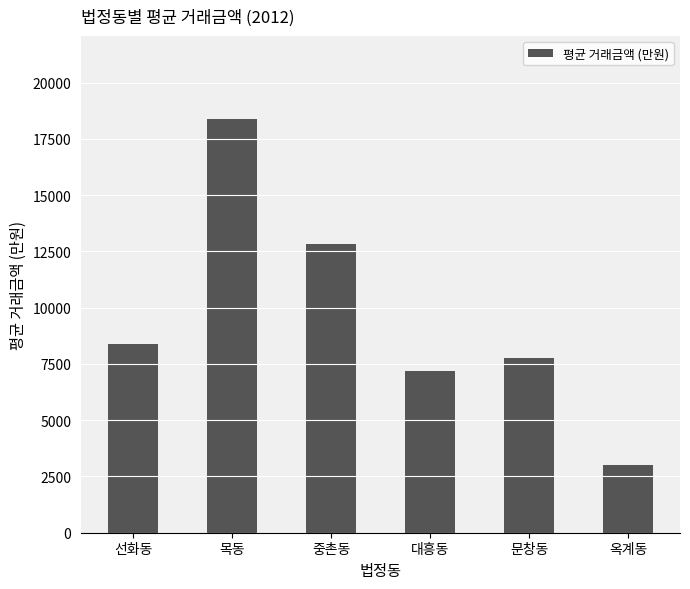

List the labels in order of value, largest first.

목동, 중촌동, 선화동, 문창동, 대흥동, 옥계동